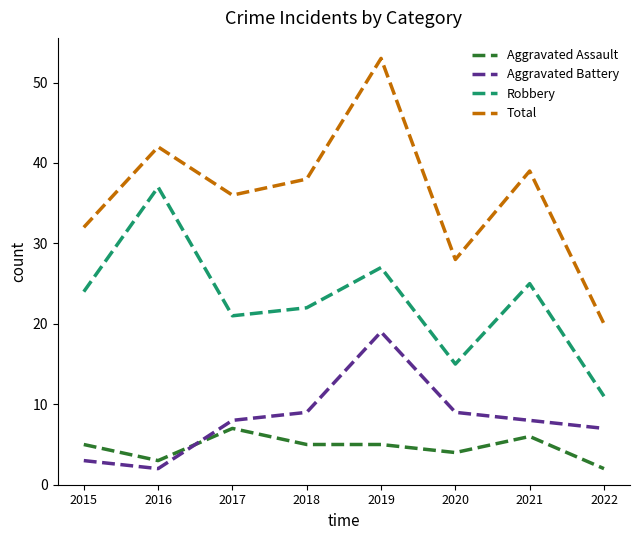

Does the chart have visible grid lines?

No